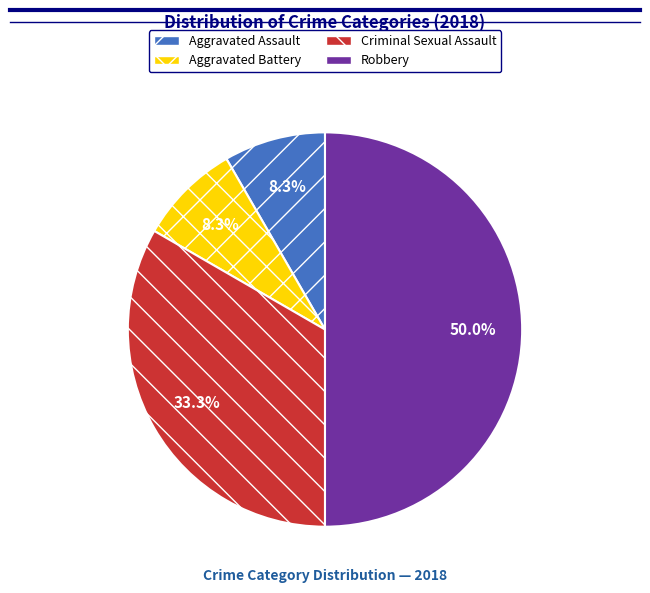

Does Aggravated Battery account for over 50% of the chart?

No